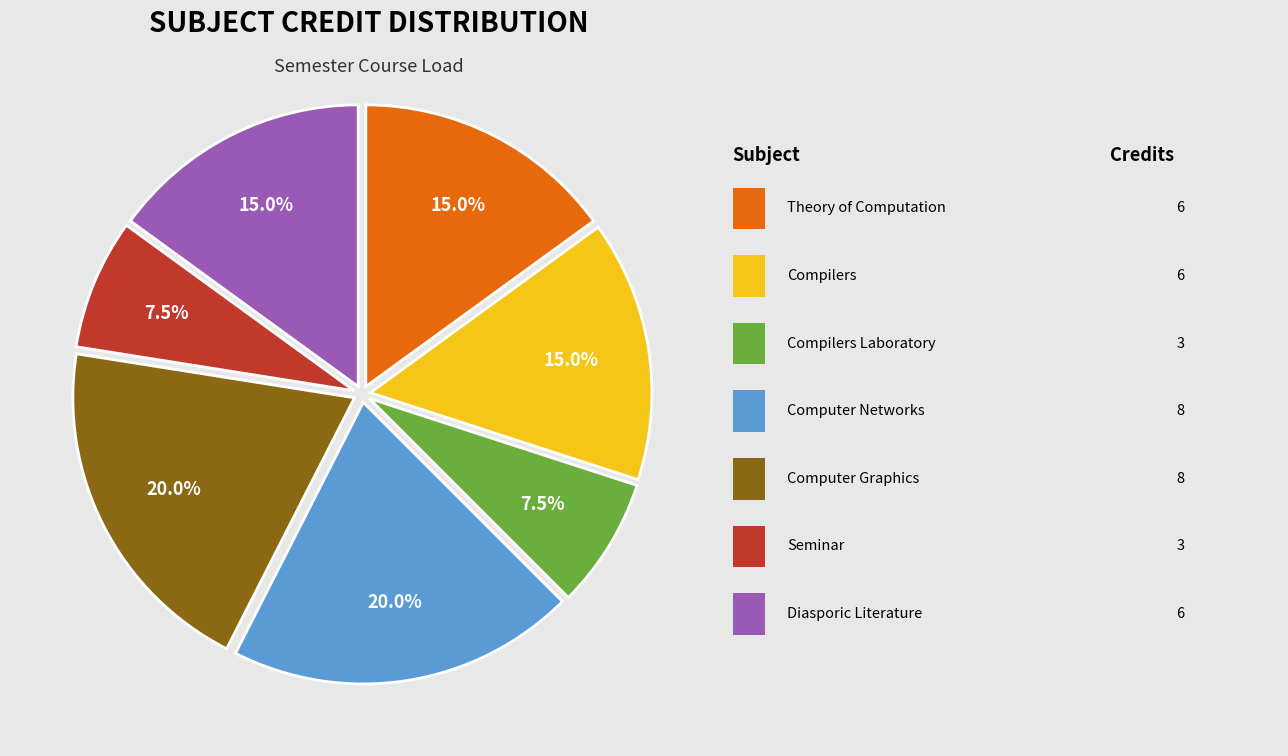

Is there a majority slice in this chart?

No